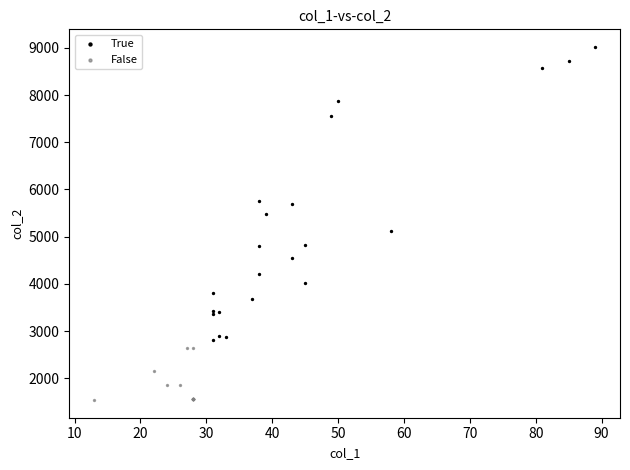

Which series reaches the minimum Y coordinate?

False